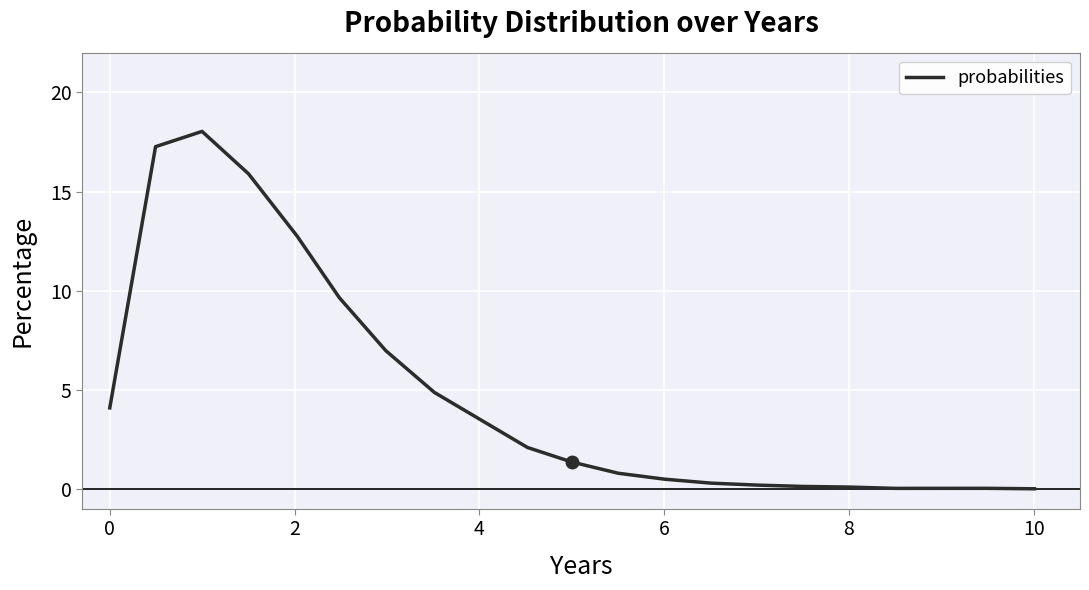

What is the difference between the second highest and minimum values?

17.3